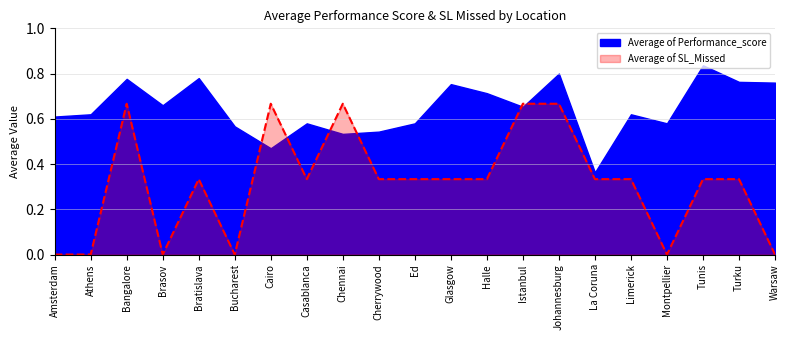

At which category does the chart reach its minimum across all series?

Amsterdam